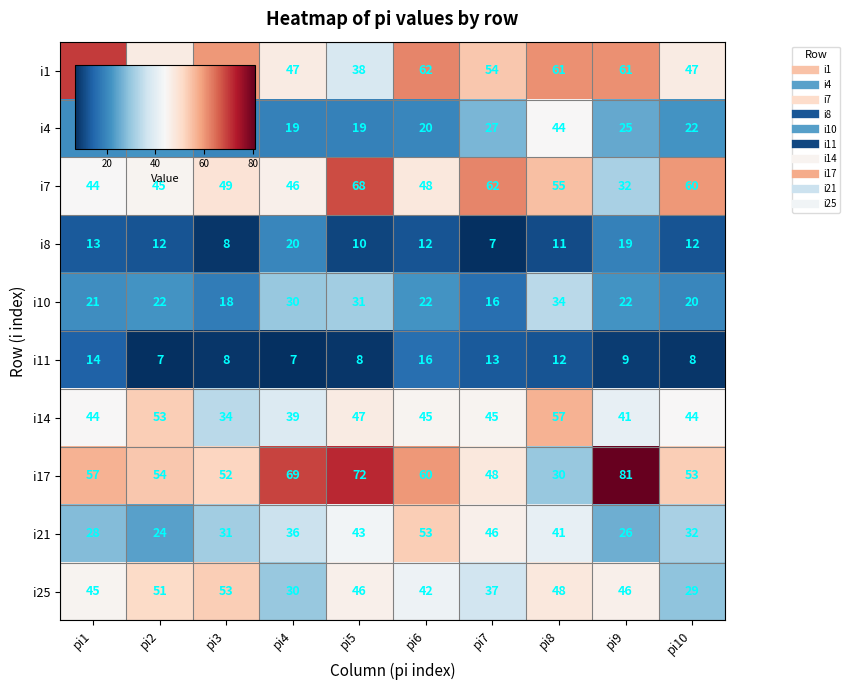

What is the minimum value shown in the chart?

7